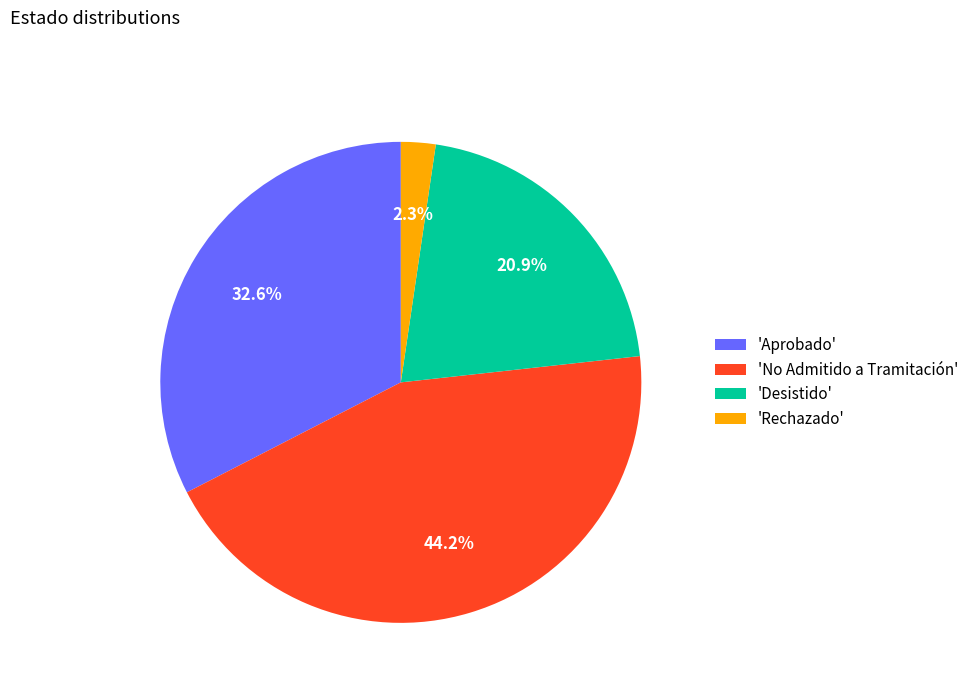

Which category has the biggest portion of the pie?

'No Admitido a Tramitación'